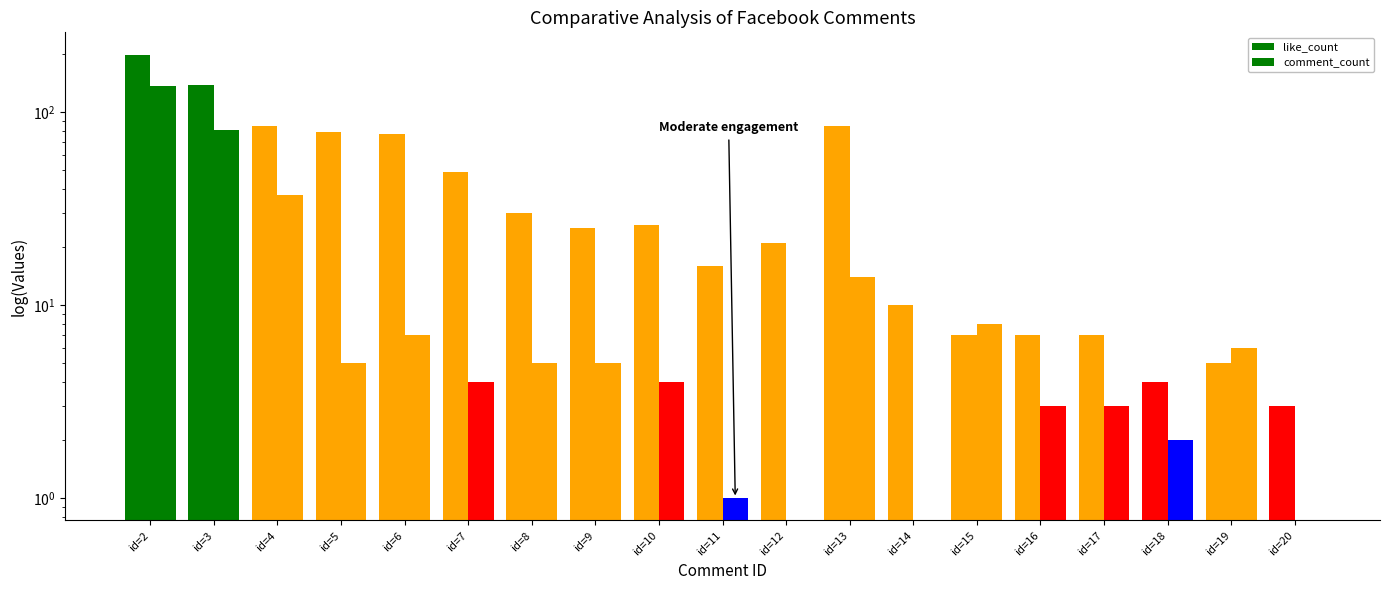

What is the total value across all series at id=9?

30